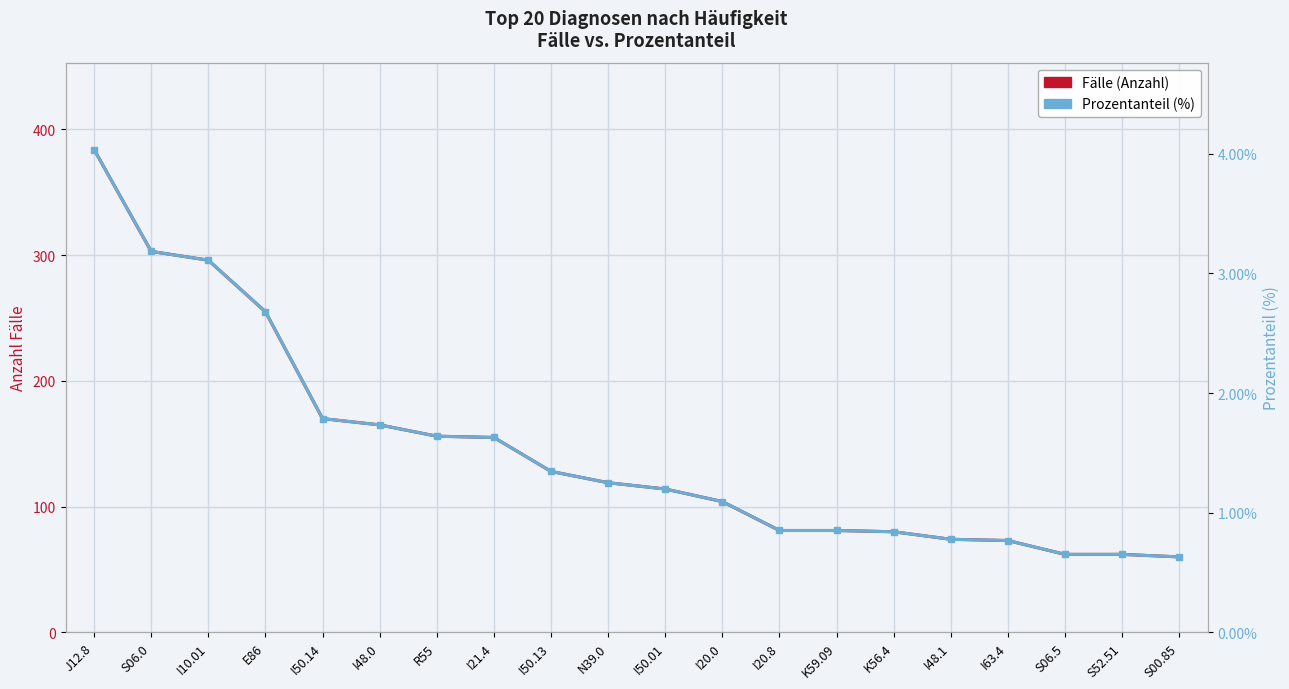

Is this an area chart (filled region under the line)?

No